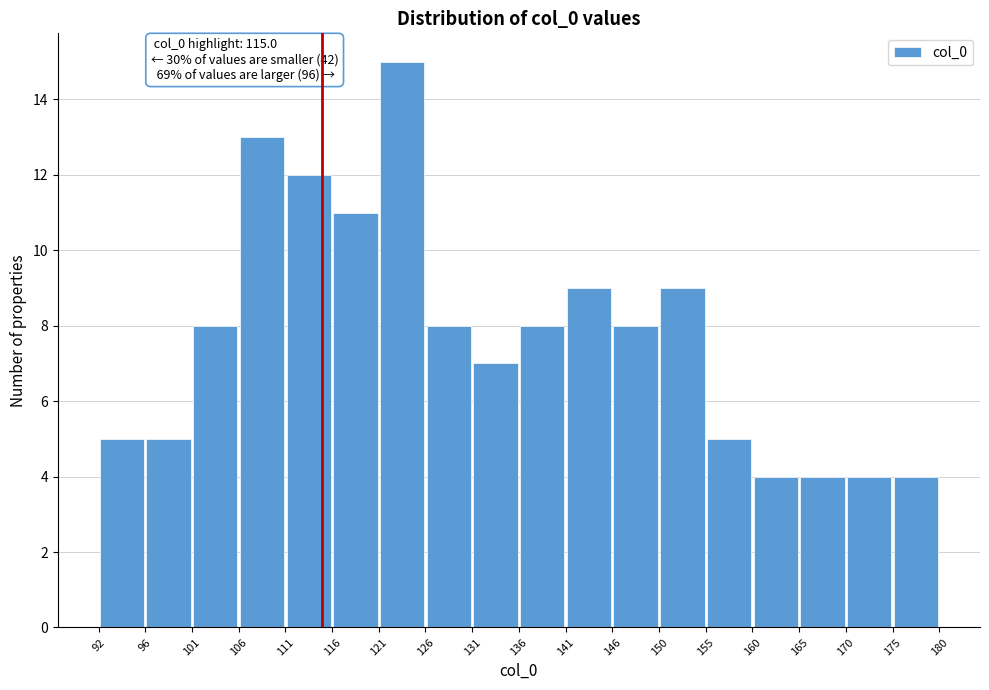

Over which range of the x-axis is the bar tallest?

121 to 126